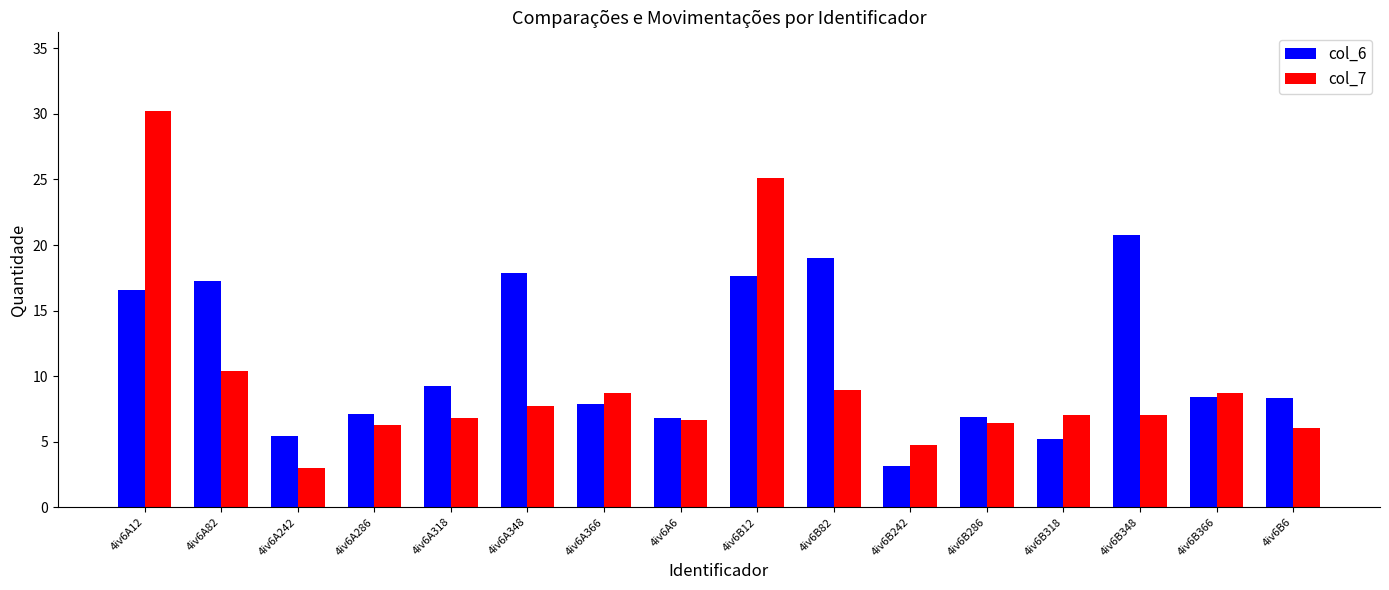

Is it true that col_6 equals 12.6 at 4iv6B348?

False